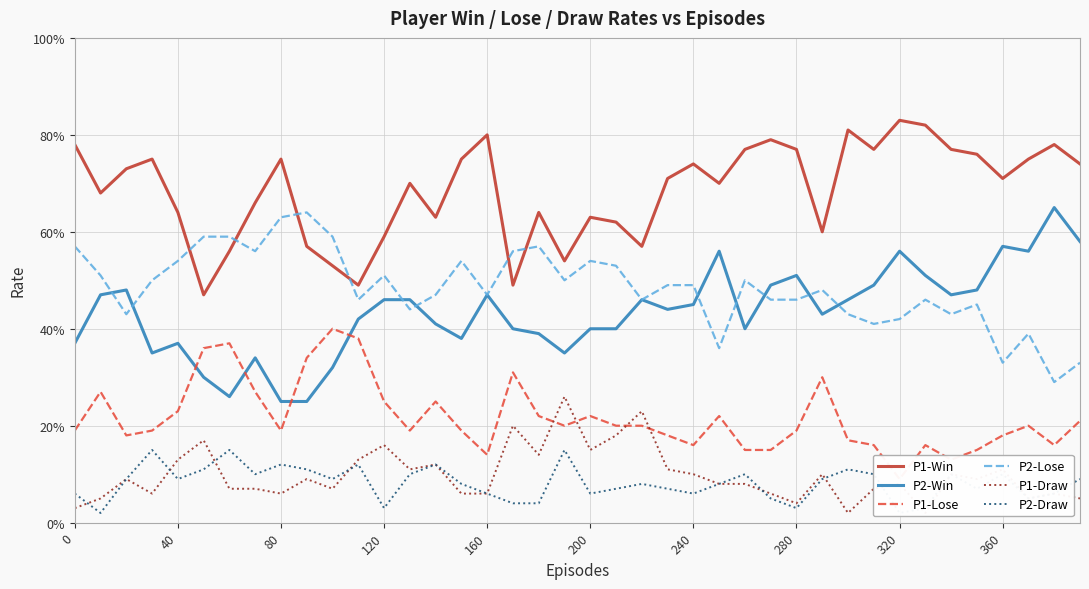

Is this an area chart (filled region under the line)?

No